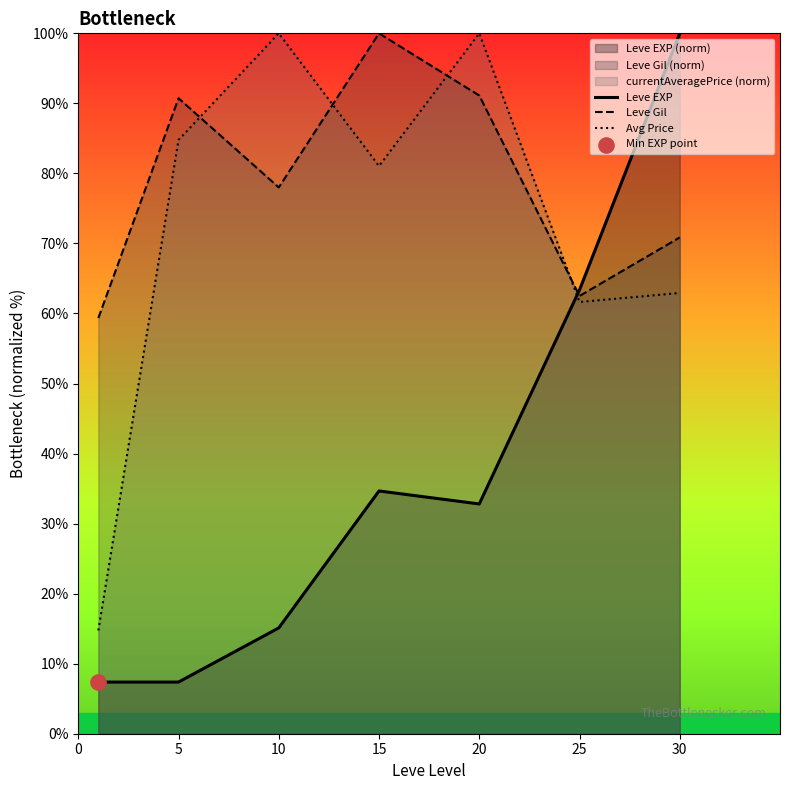

At how many categories does at least one series exceed 56?

7